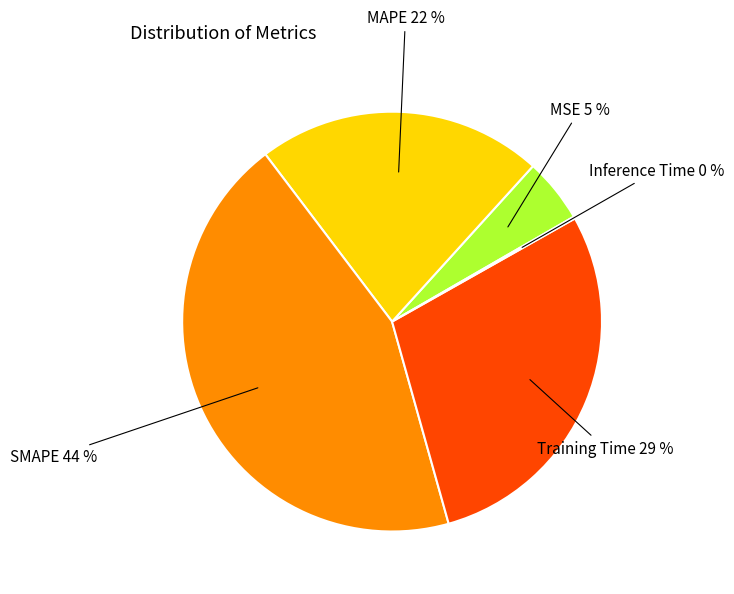

To the nearest percent, what portion does SMAPE 44 % represent?

44%